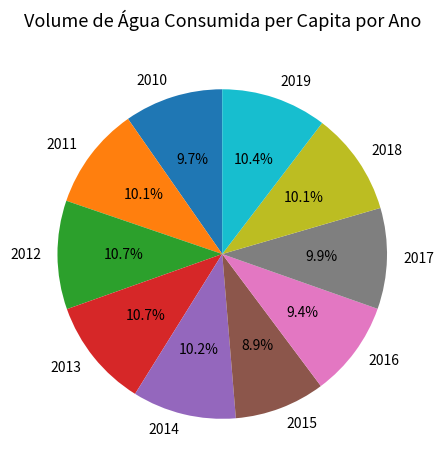

Combined, what portion of the pie is 2014 and 2019?

20.6%